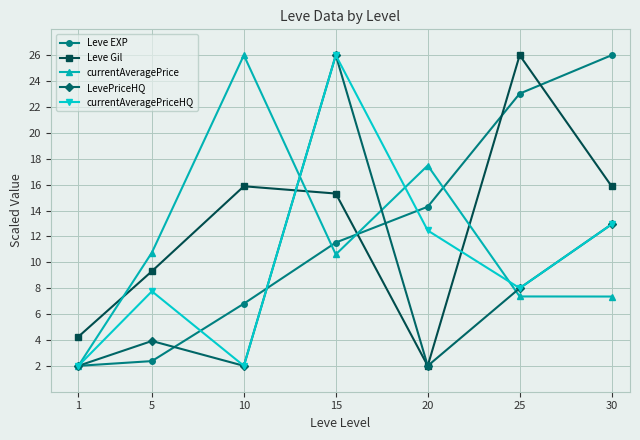

How many data points does each series have?

7